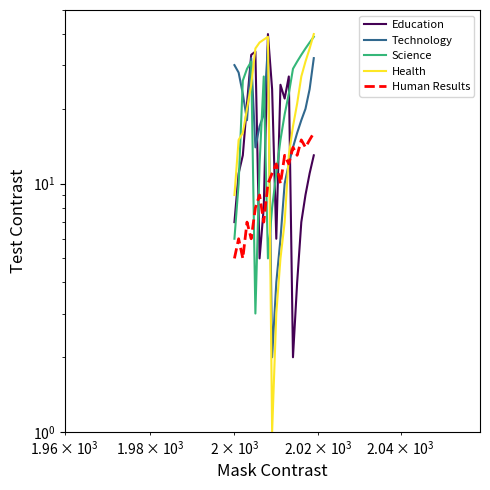

What is the average value of the Health series?

22